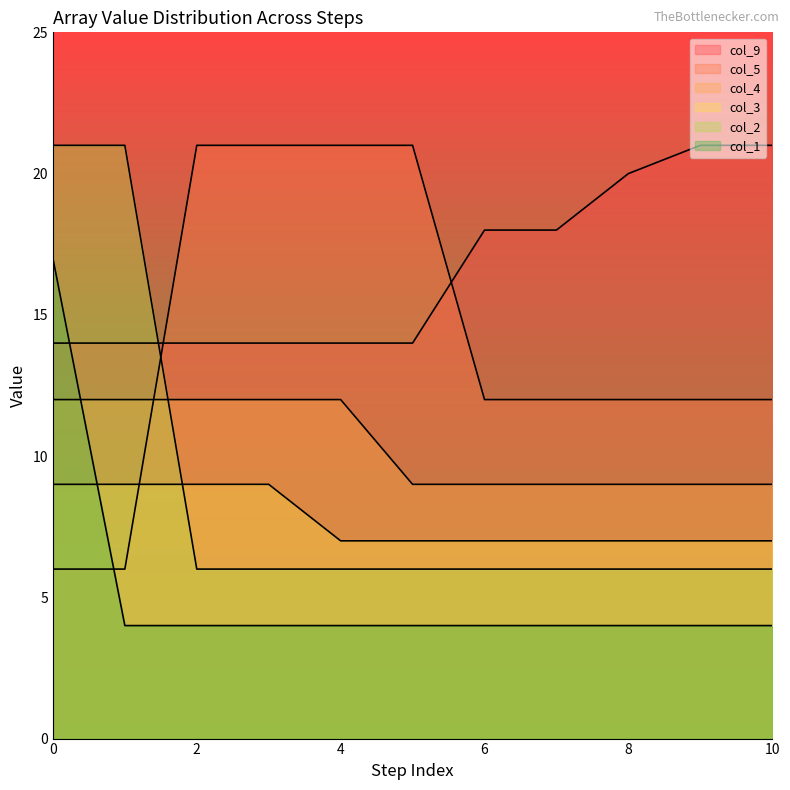

Does the chart display data point markers on the line(s)?

No